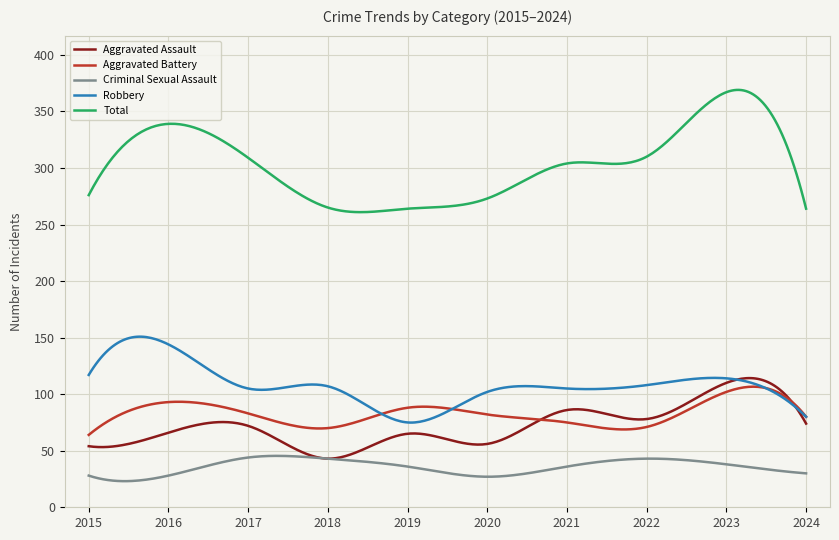

Which series has the largest total across all categories?

Total